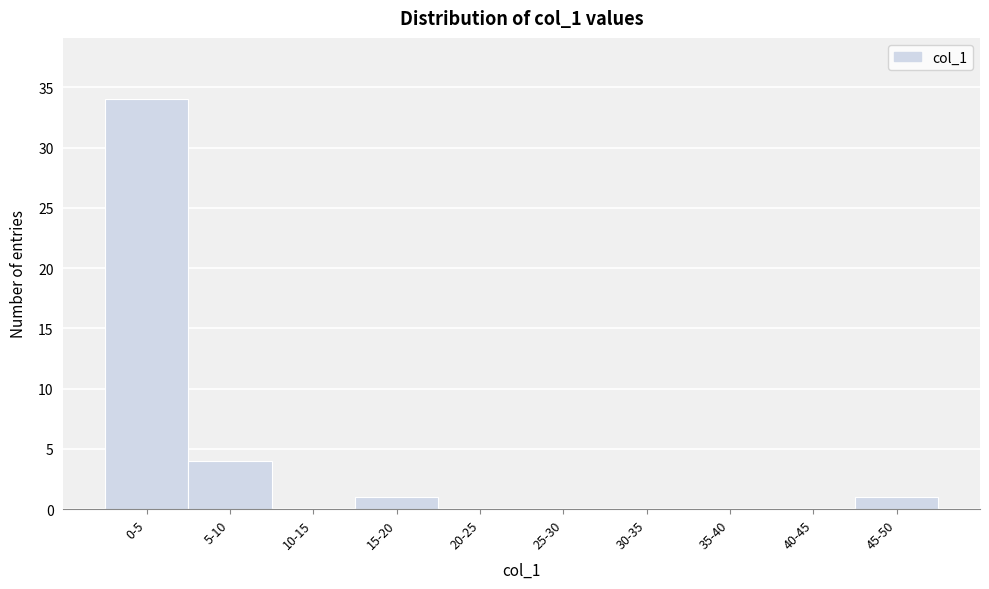

Reading left to right, list all the values displayed in this chart.

0-5=34	5-10=4	10-15=0	15-20=1	20-25=0	25-30=0	30-35=0	35-40=0	40-45=0	45-50=1